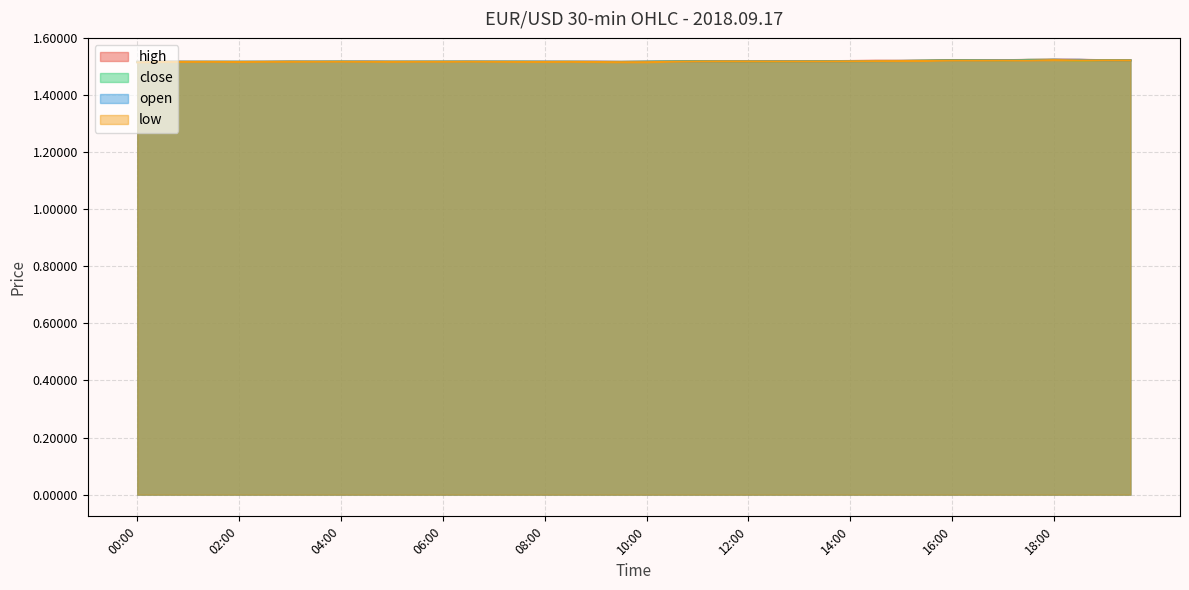

True or false: low has a value of 1.5 at 06:00.

True